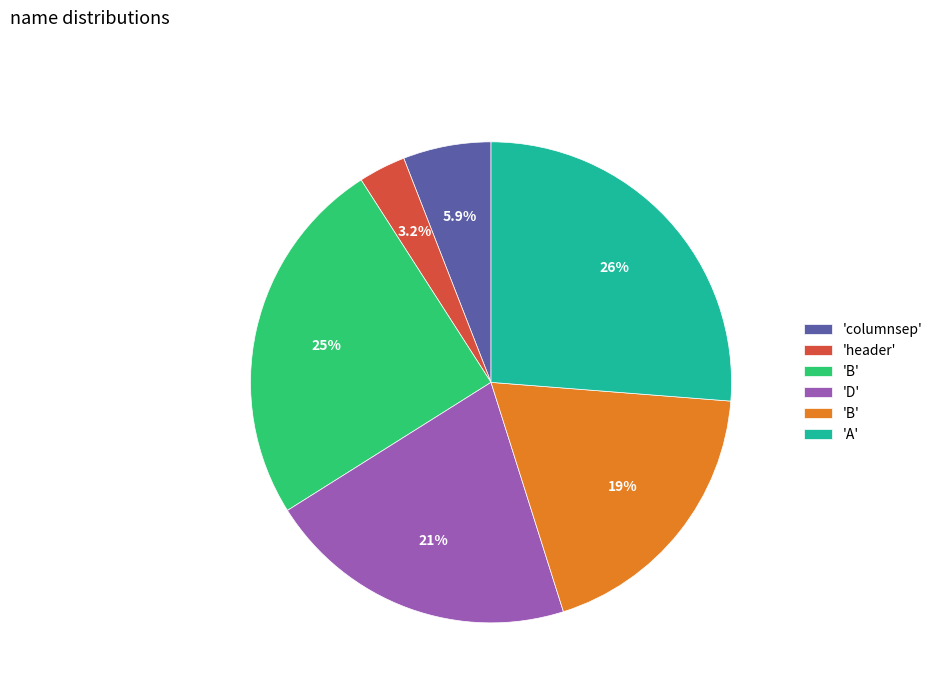

How many slices are in this pie chart?

6